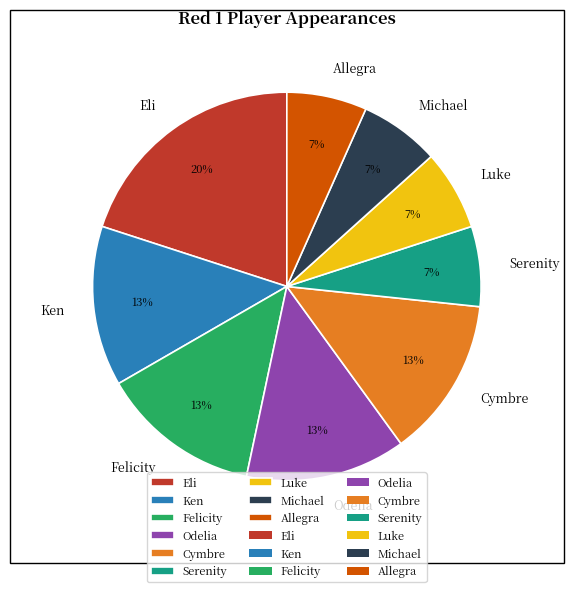

What is the largest slice in the pie chart?

Eli